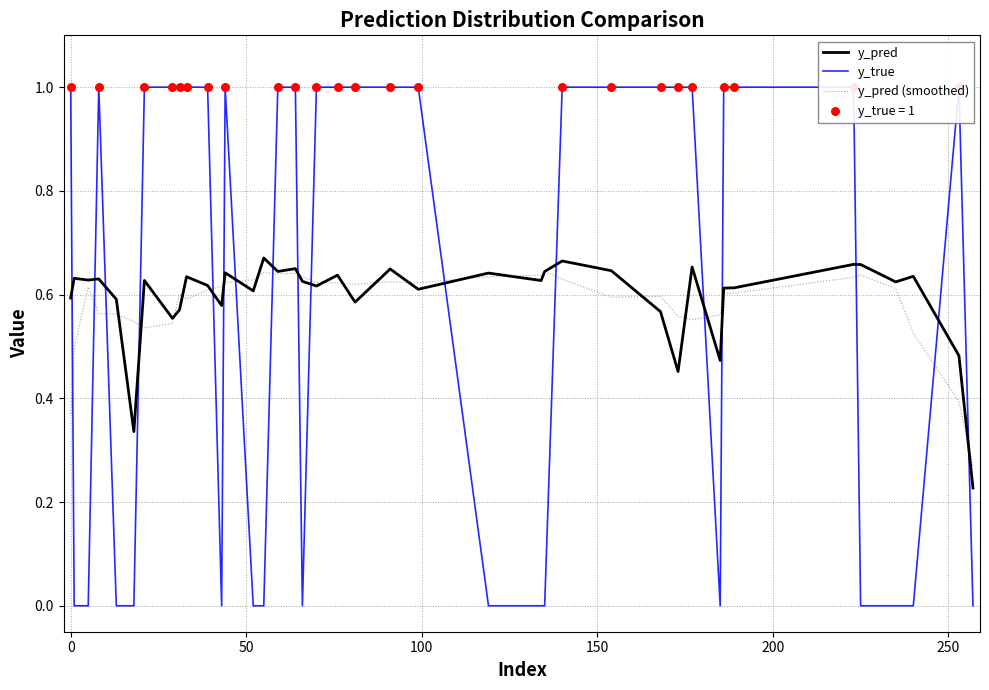

Which series has the largest total across all categories?

y_true